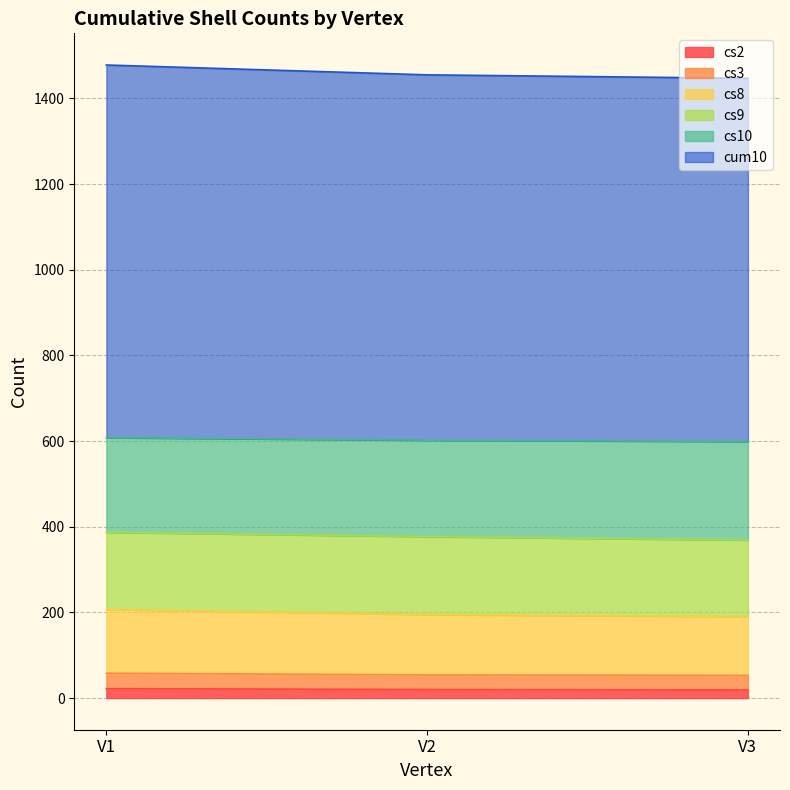

True or false: cs3 has a value of 86 at V1.

False